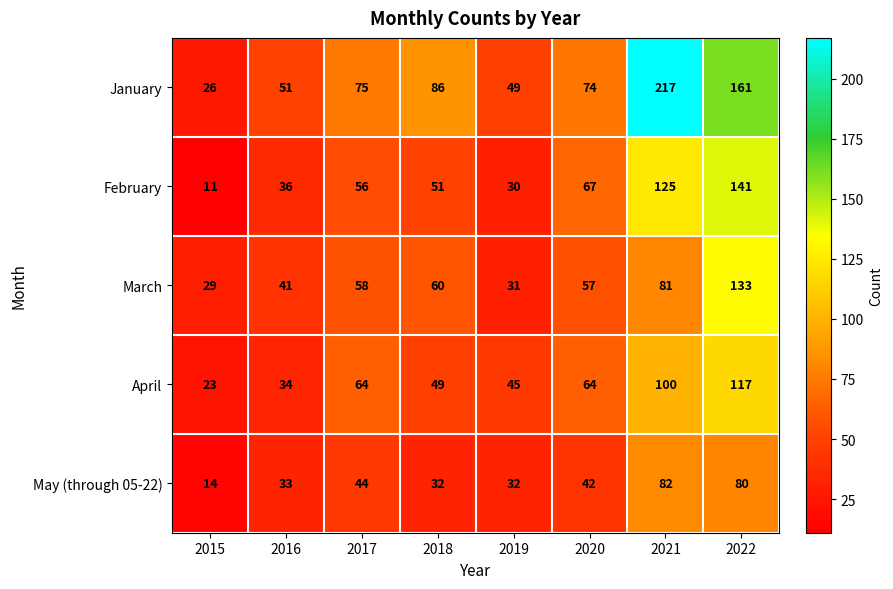

At which label is March closest to 81?

2021